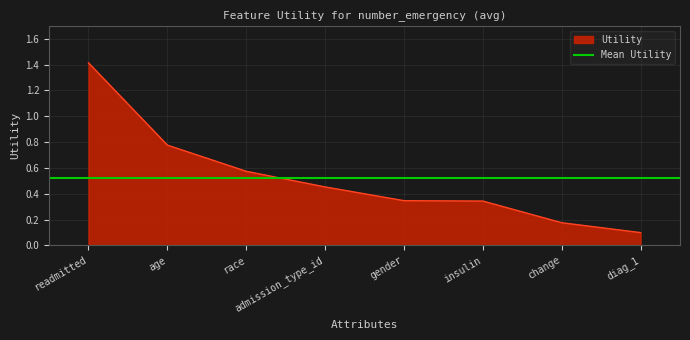

List the labels in order of value, smallest first.

diag_1, change, insulin, gender, admission_type_id, race, age, readmitted